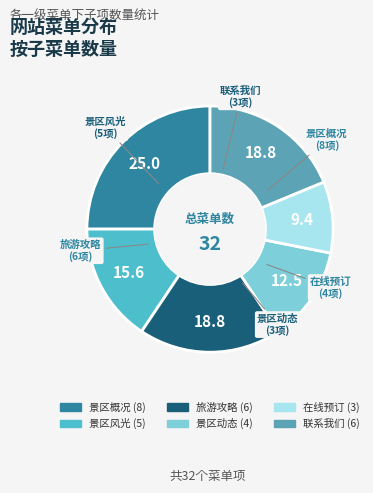

Is the sum of 旅游攻略 and 在线预订 greater than half?

No